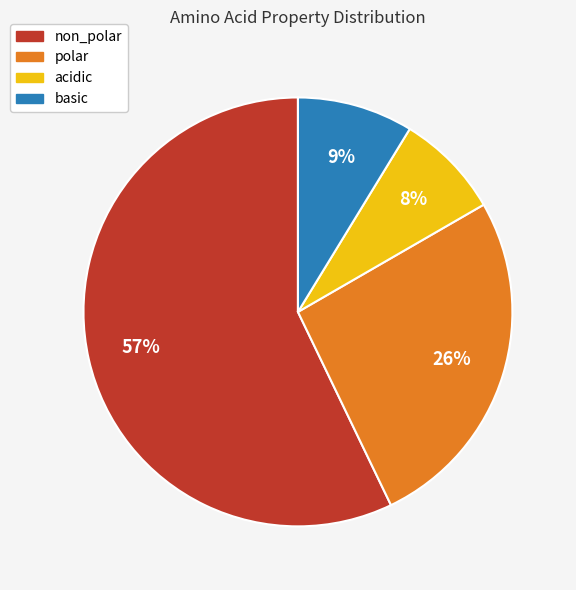

True or false: basic accounts for 9% of the total.

True